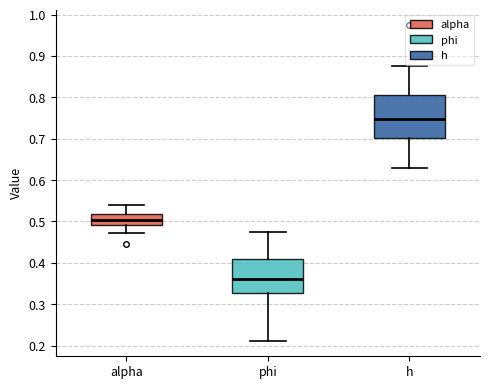

Where is the upper edge of the box for alpha on the y-axis? The values are not printed on the chart, so give them approximately, as read against the axis.

0.52